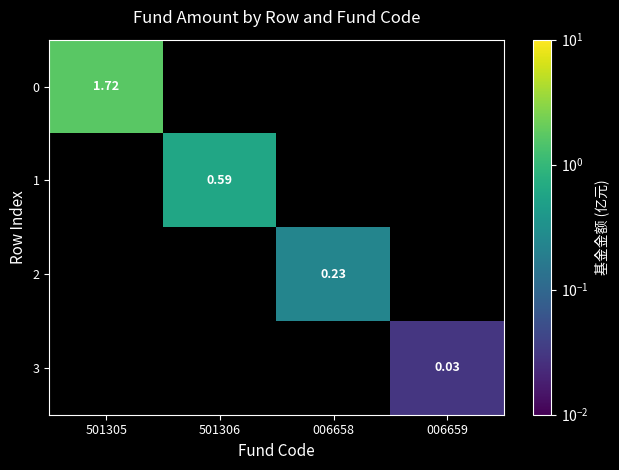

What is the average value of the 0 series?

0.4